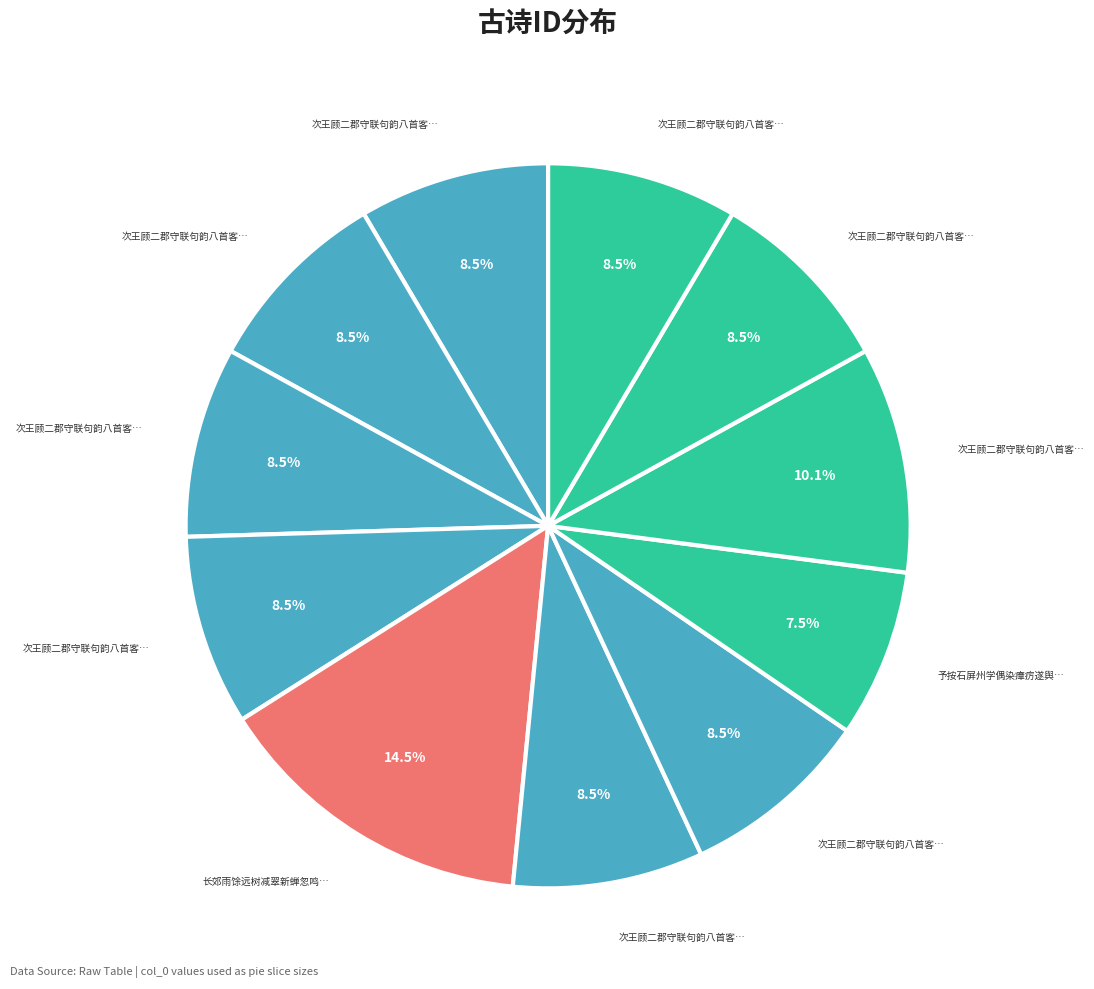

To the nearest percent, what is the average slice percentage?

9%